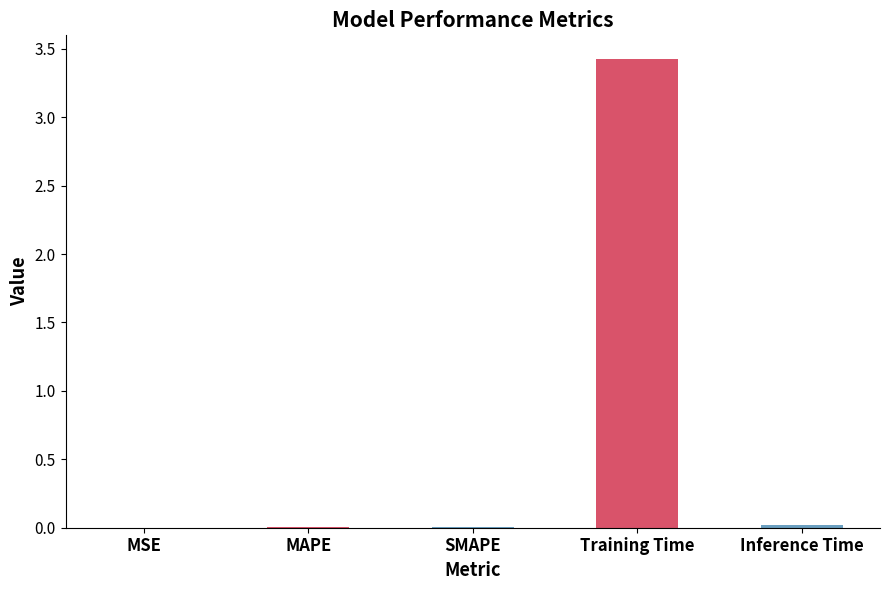

What is the maximum value shown in the chart?

3.4